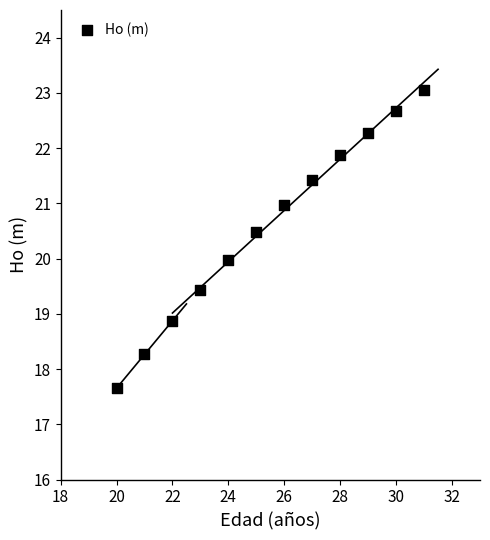

What is the average X value?

25.5